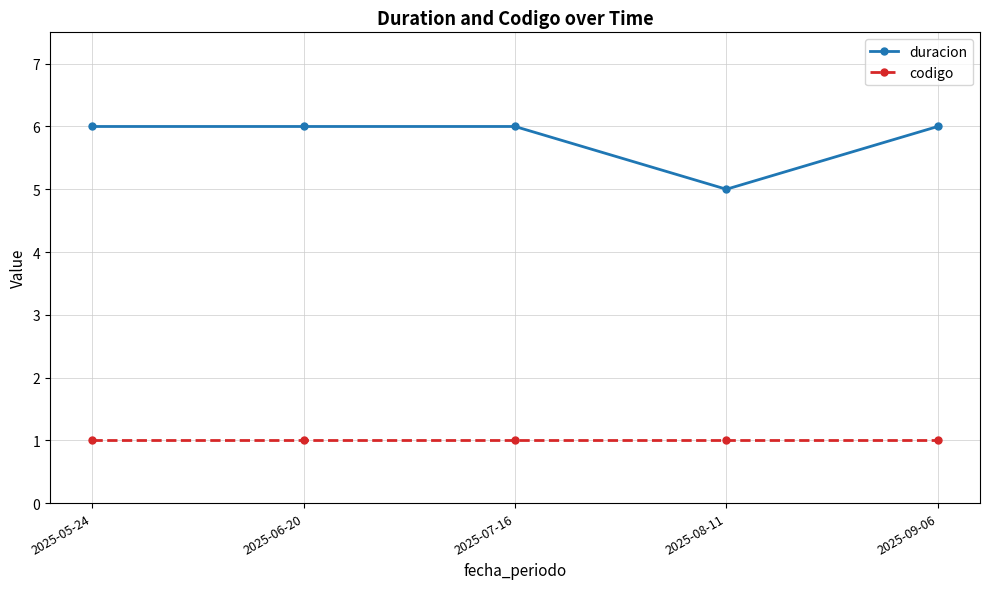

True or false: duracion has more than 2 points higher than both neighbors.

False